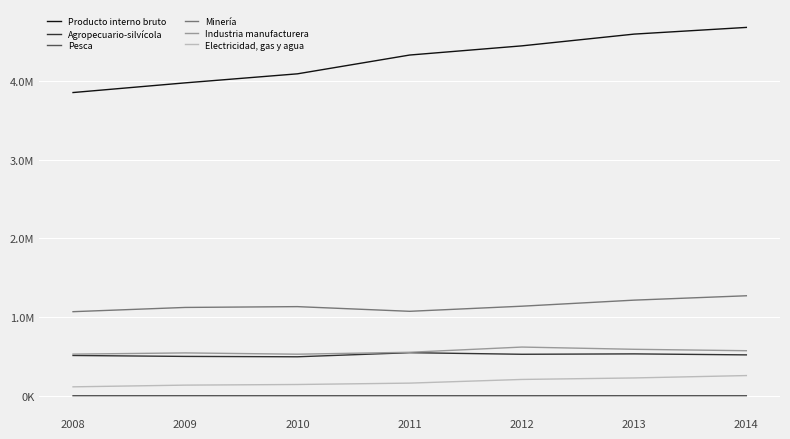

What are all the series names shown in the legend?

Producto interno bruto, Agropecuario-silvícola, Pesca, Minería, Industria manufacturera, Electricidad, gas y agua